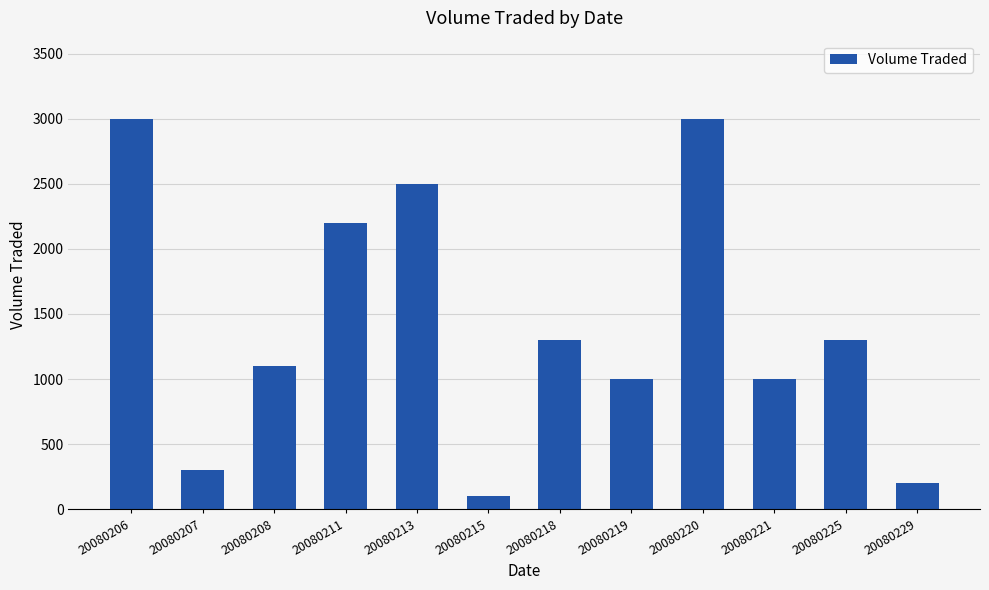

Between 20080215 and 20080208, which is larger?

20080208